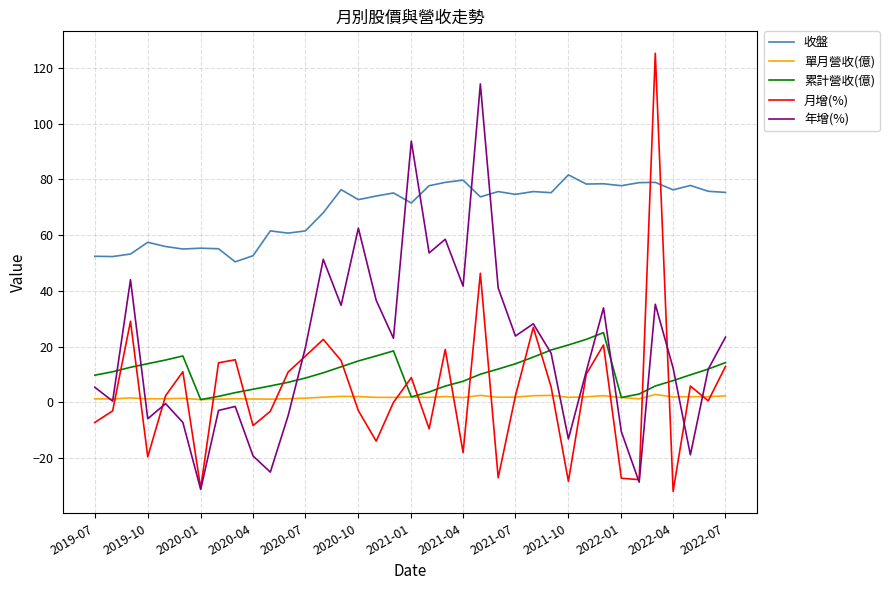

True or false: 收盤 and 單月營收(億) cross at least once.

False